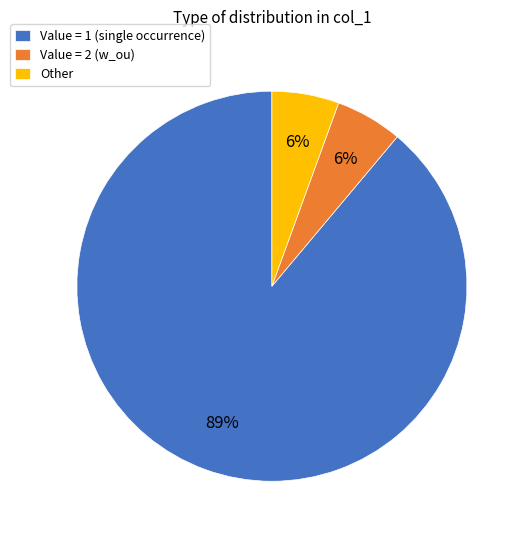

Which category has the biggest portion of the pie?

Value = 1 (single occurrence)